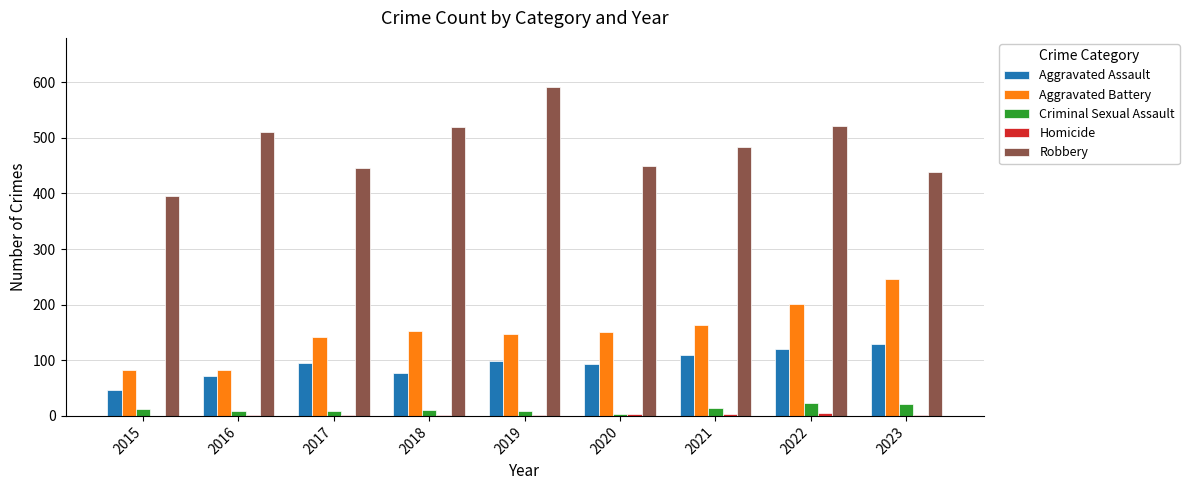

What is the sum of all Aggravated Battery values?

1367